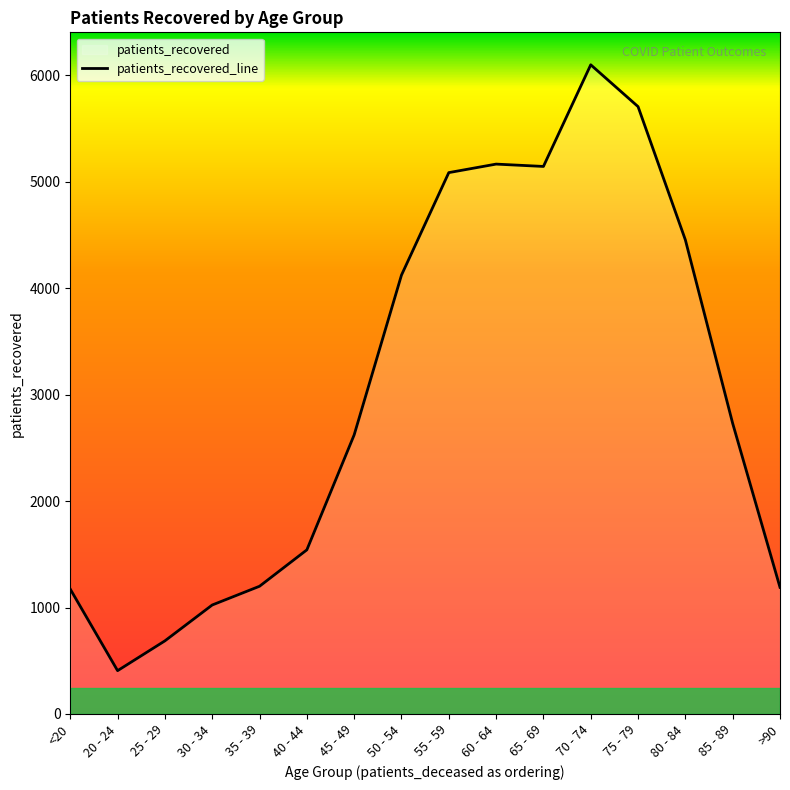

What is the label of the 5th point from the left?

35 - 39